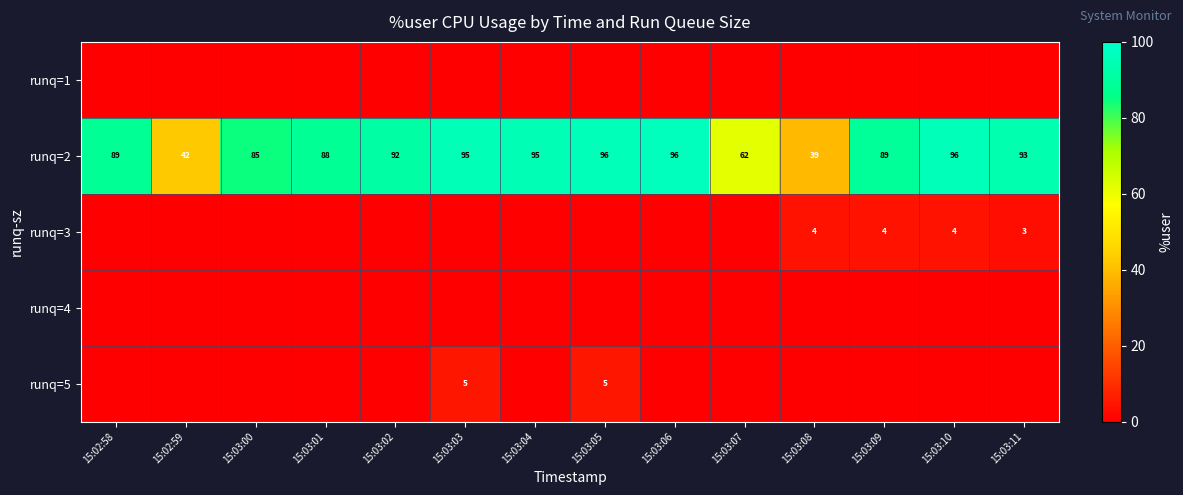

True or false: runq=2 has a value of 51 at 15:03:06.

False